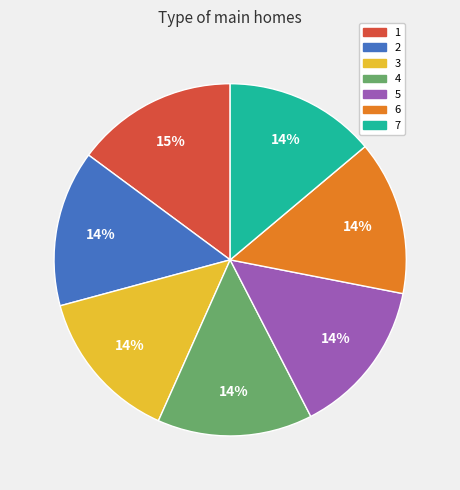

To the nearest percent, what percentage of the pie is 5?

14%